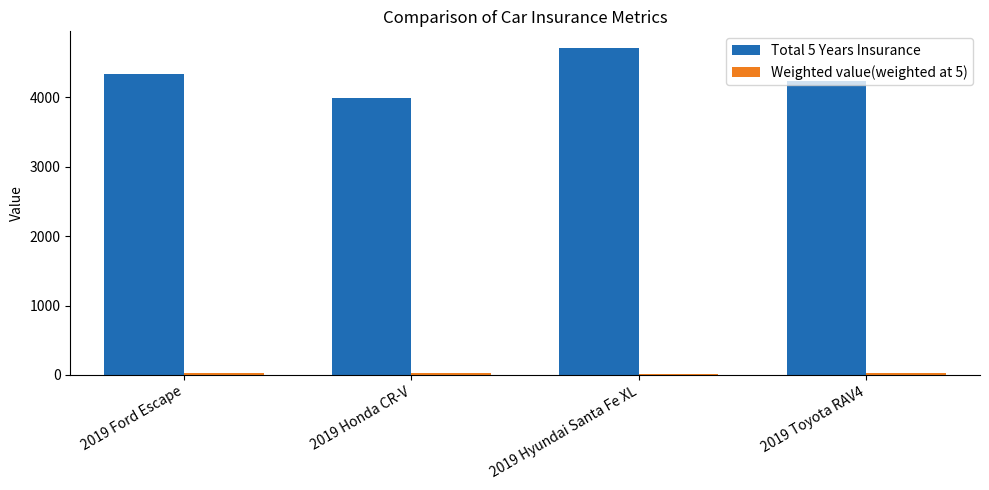

The Total 5 Years Insurance series shows 4237 at 2019 Toyota RAV4. True or false?

True